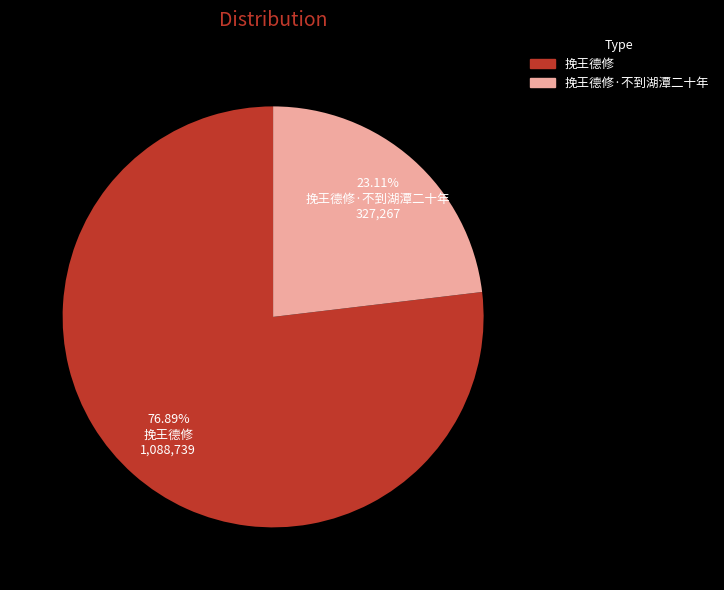

Is it true that 挽王德修 is 77% of the pie?

True